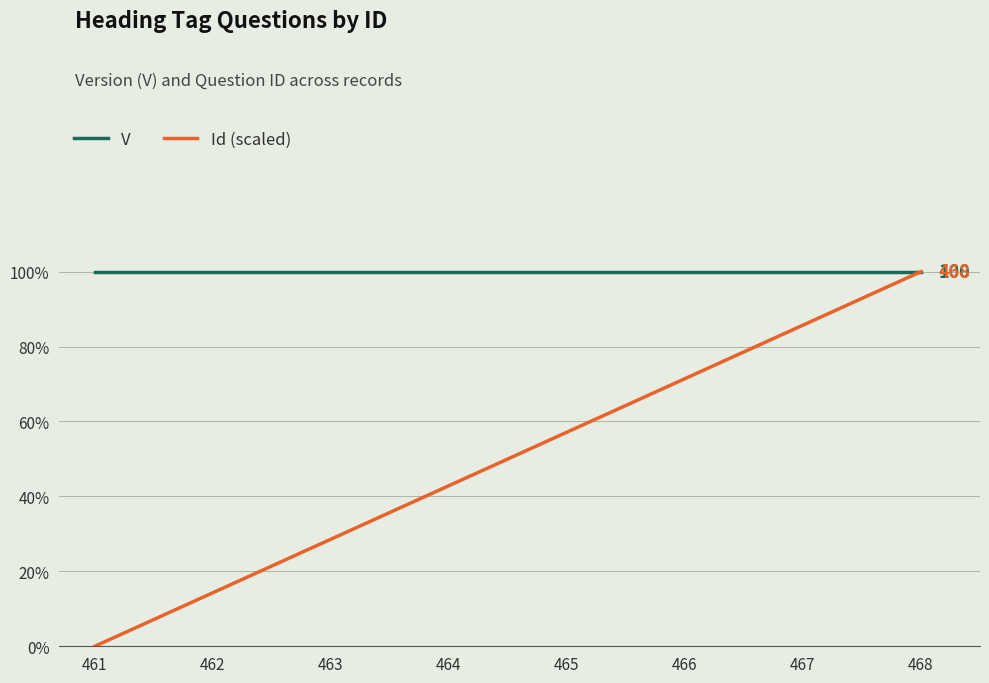

Which series has the largest range (max minus min)?

Id (scaled)